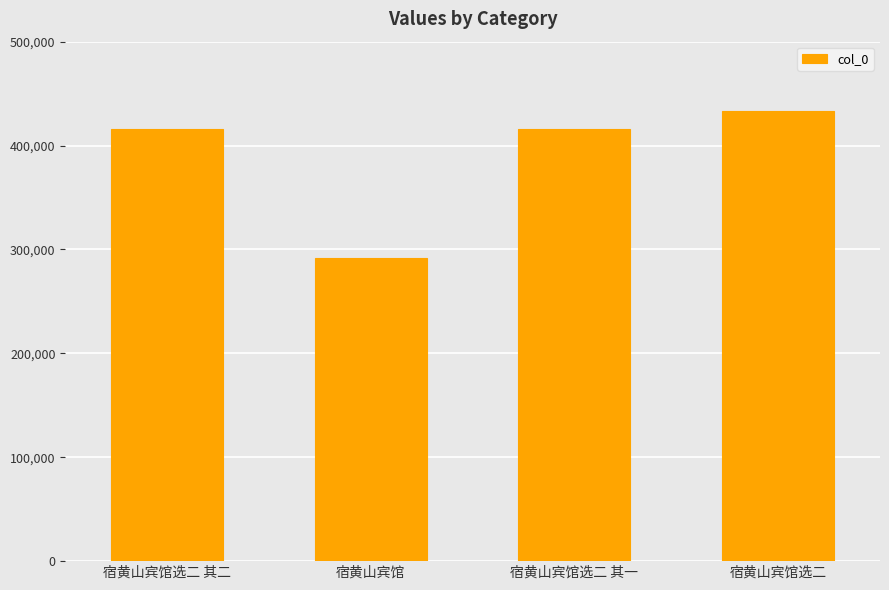

What is the label of the 2nd bar from the right?

宿黄山宾馆选二 其一